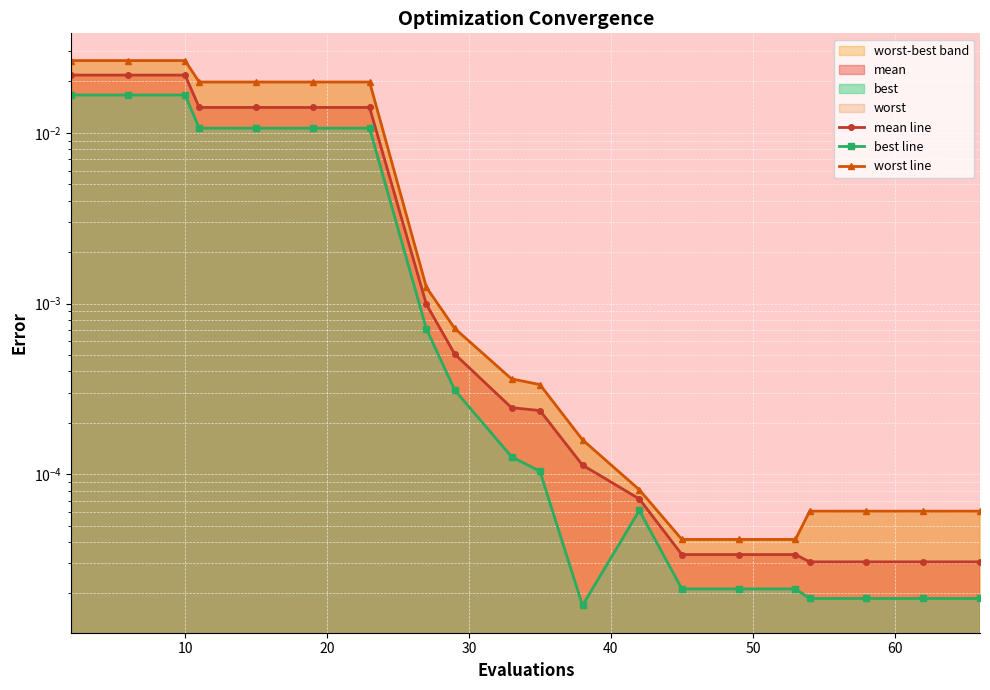

True or false: mean line has more than 2 interior local peaks.

False